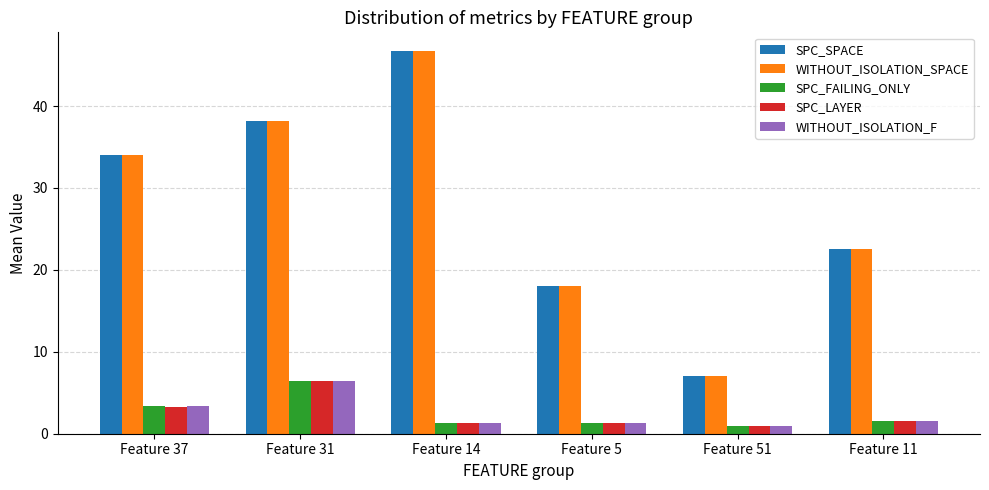

The SPC_LAYER series shows 1.6 at Feature 37. True or false?

False